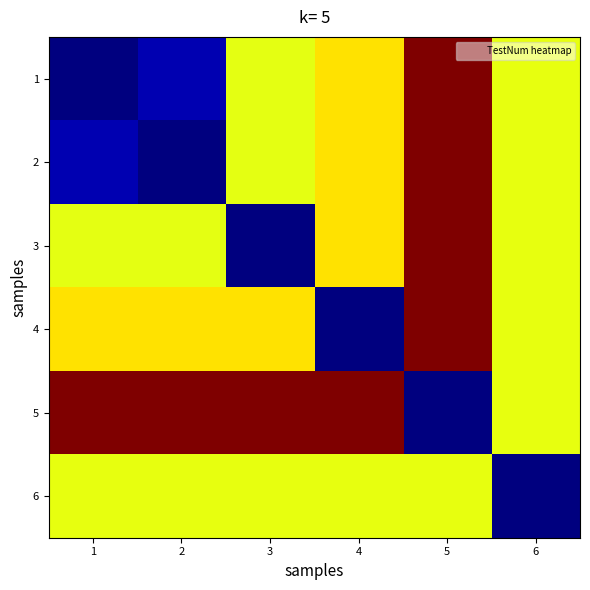

What is the greatest value displayed?

654.0